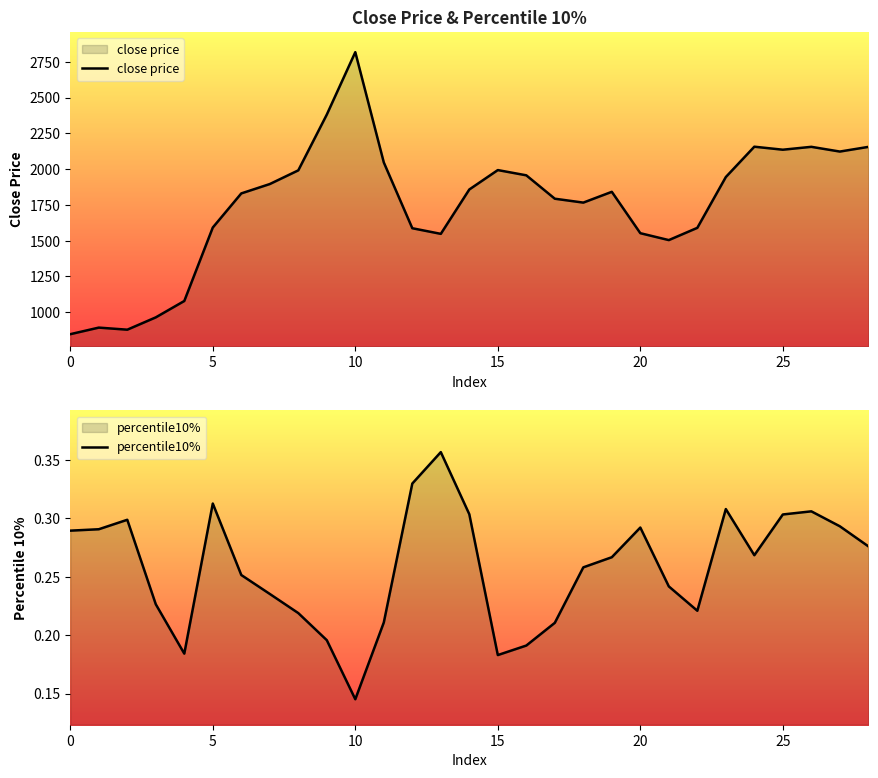

What is the sum of all close price values?

50874.7